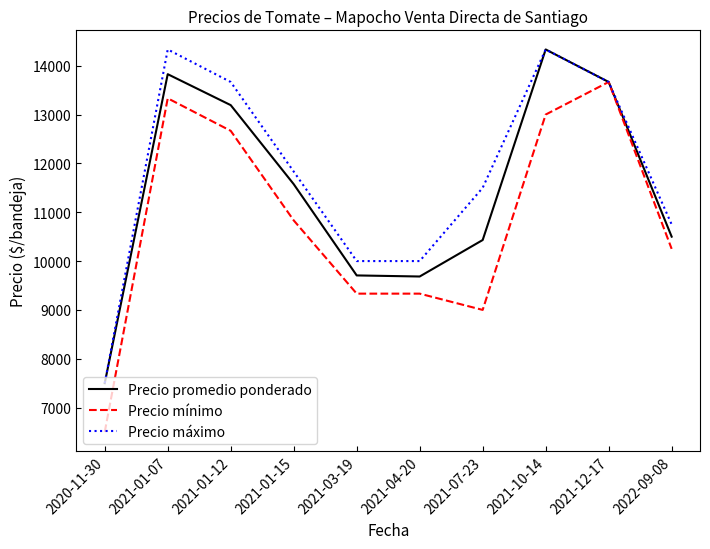

Is the value of Precio mínimo at 2021-07-23 greater than the value of Precio promedio ponderado at 2021-10-14?

No